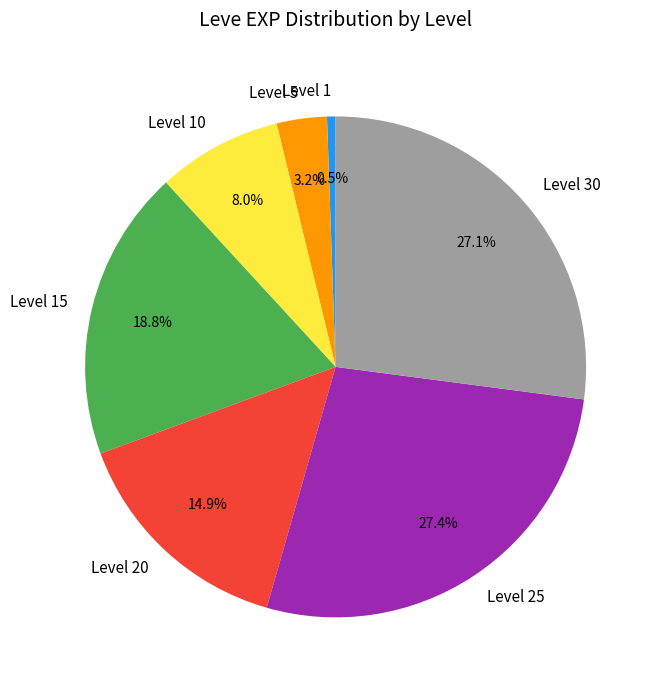

Is Level 30 the majority of the pie?

No